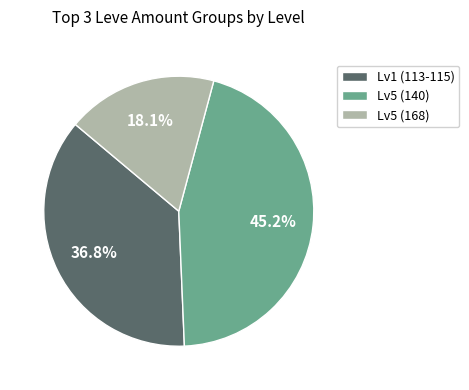

Rank the categories by value from lowest to highest.

Lv5 (168), Lv1 (113-115), Lv5 (140)